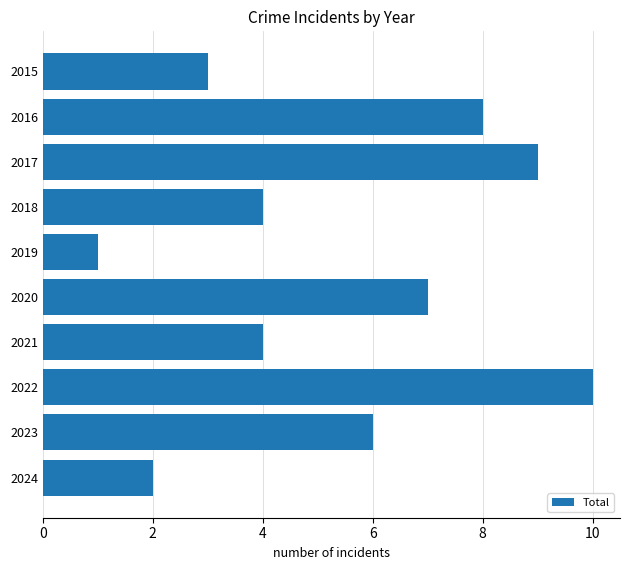

Reading bottom to top, list all the values displayed in this chart.

2	6	10	4	7	1	4	9	8	3